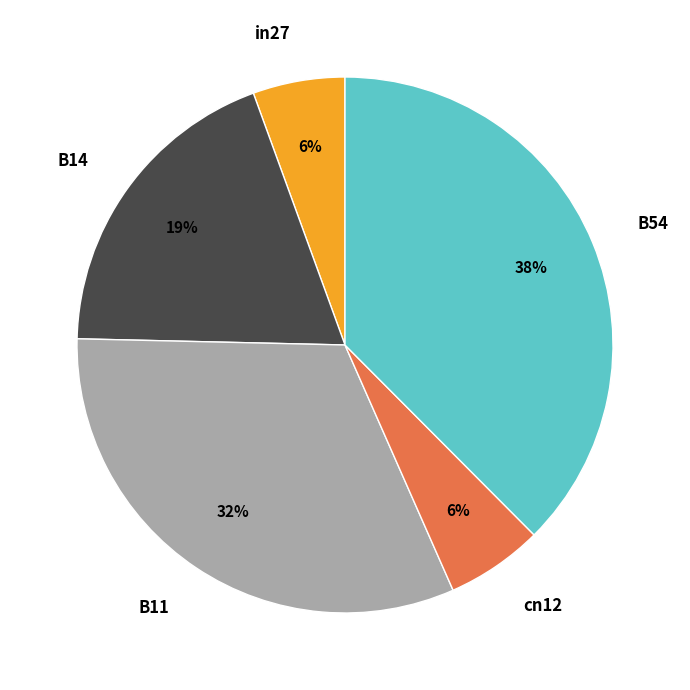

Which has a higher value, B11 or cn12?

B11